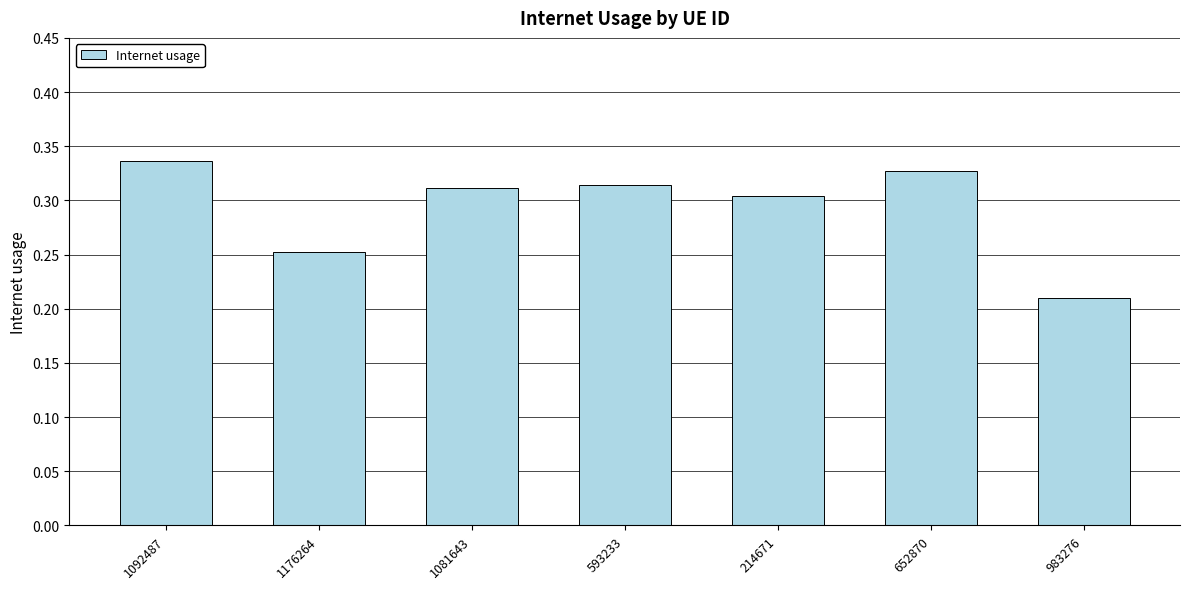

What is the sum of the values at 652870 and 983276?

0.5